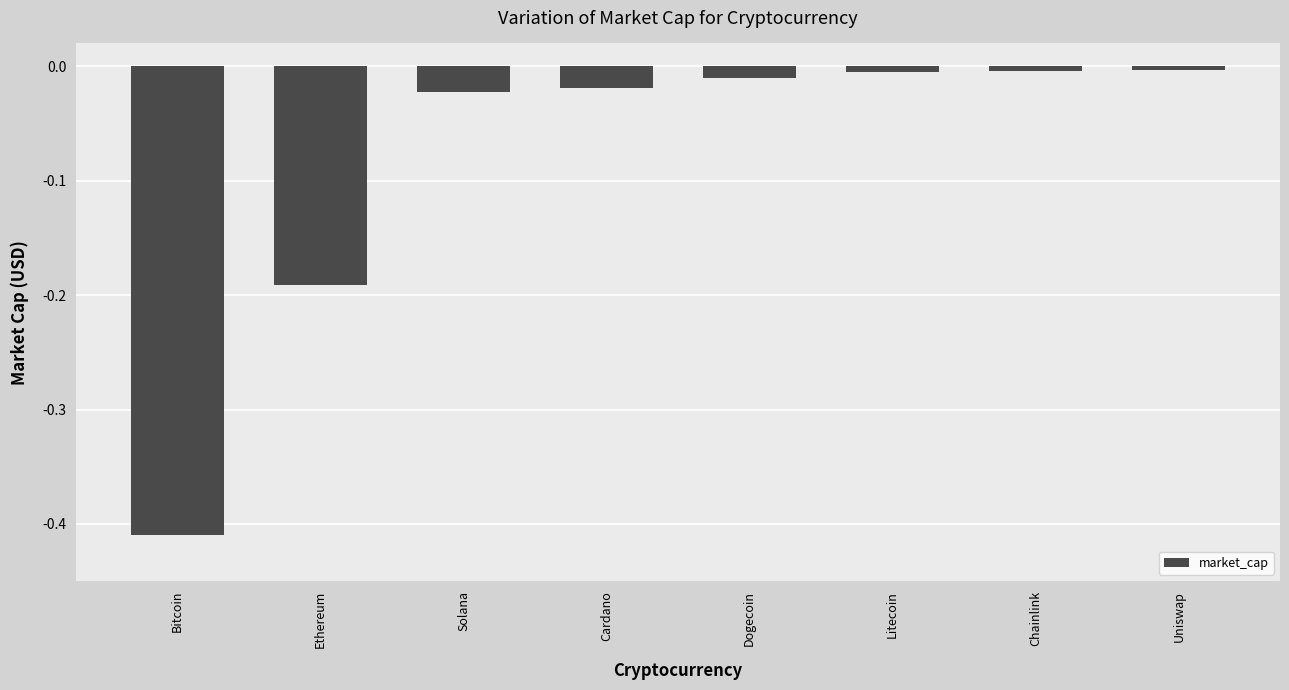

Is it true that the value at Litecoin is -0.0?

True